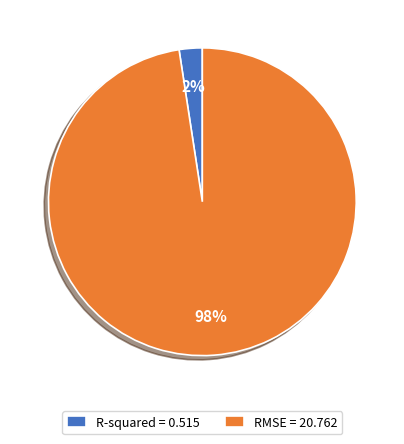

To the nearest percent, what portion does RMSE represent?

98%